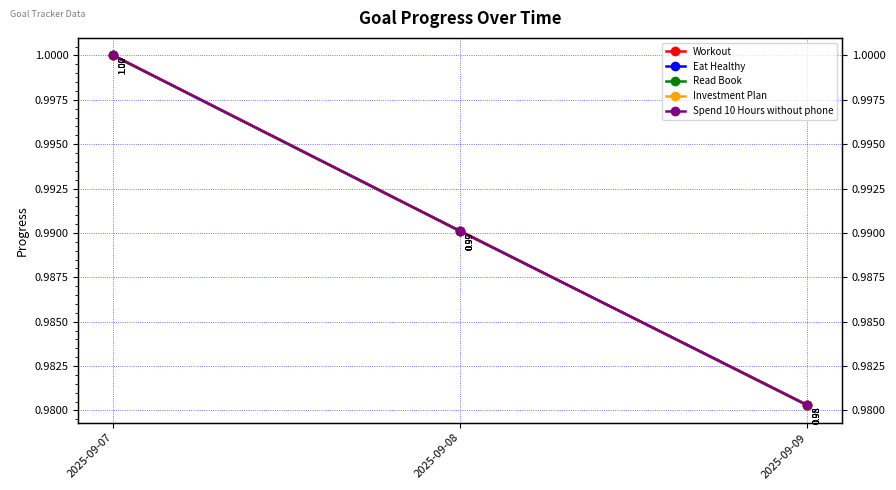

At which label is Eat Healthy closest to 0?

2025-09-09